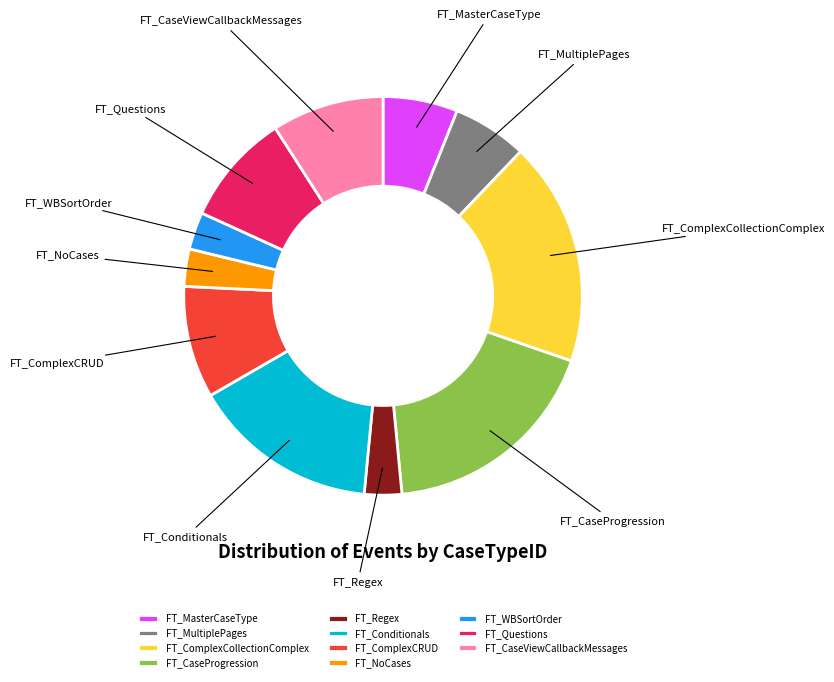

Count the number of slices in the pie.

11